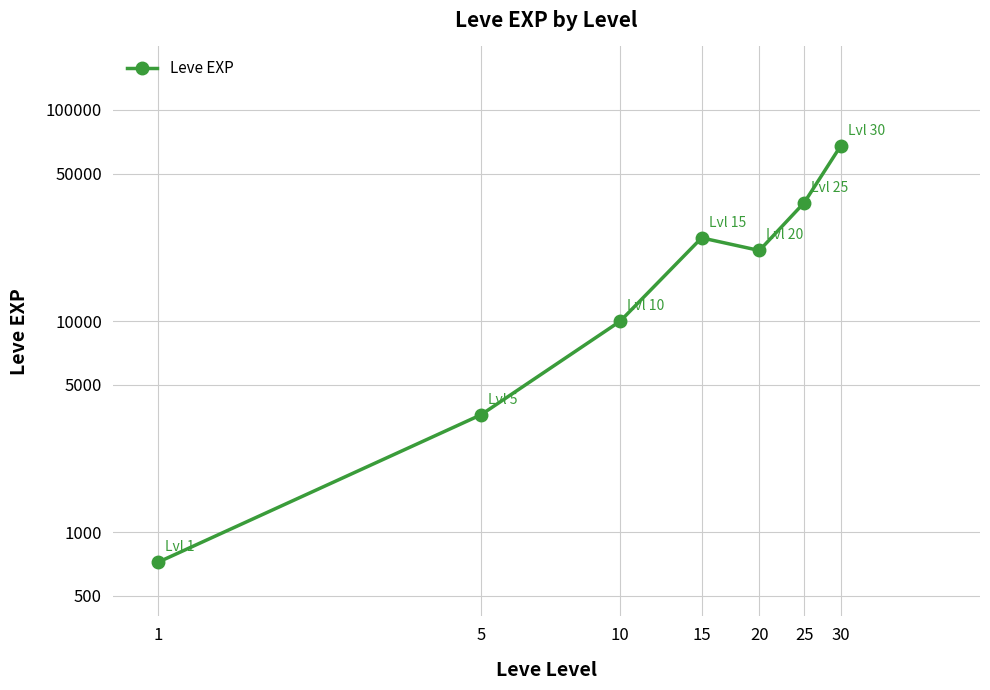

Reading right to left, what are all the values shown in this chart?

30=67730	25=36390	20=21600	15=24790	10=9990	5=3600	1=720